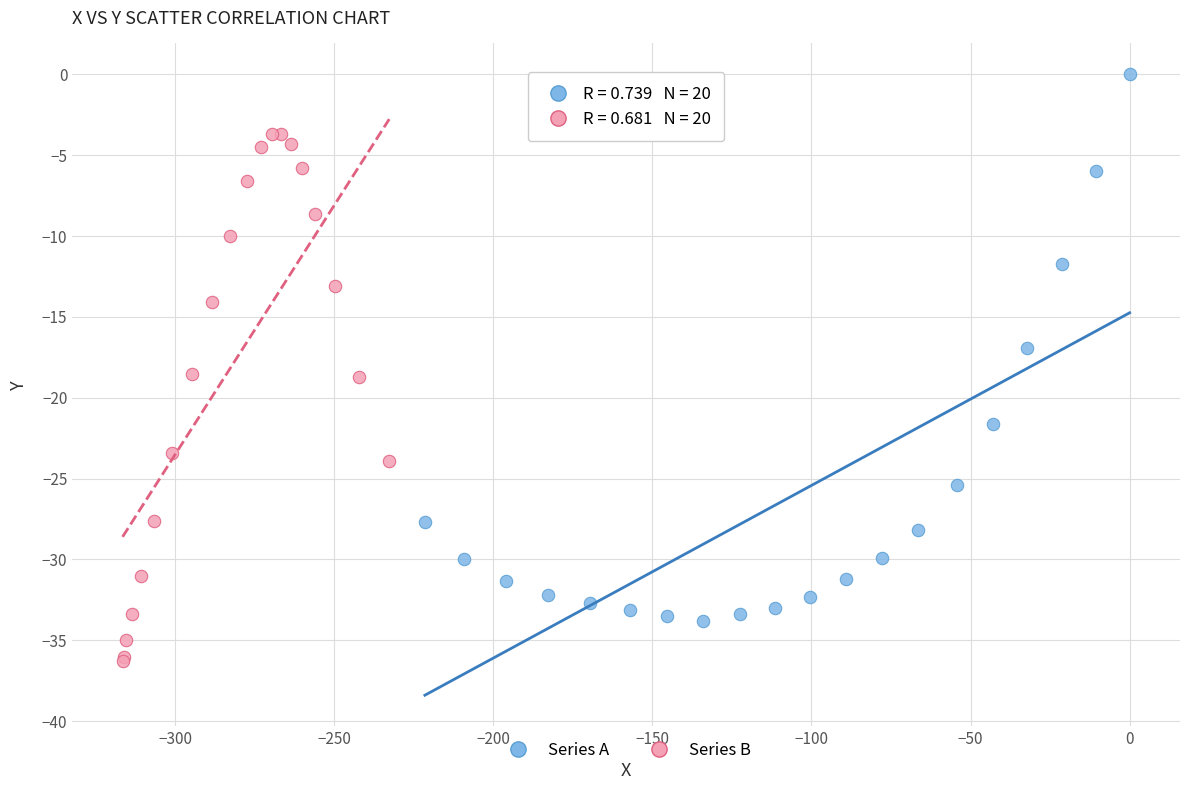

Which series reaches the minimum Y coordinate?

Series B